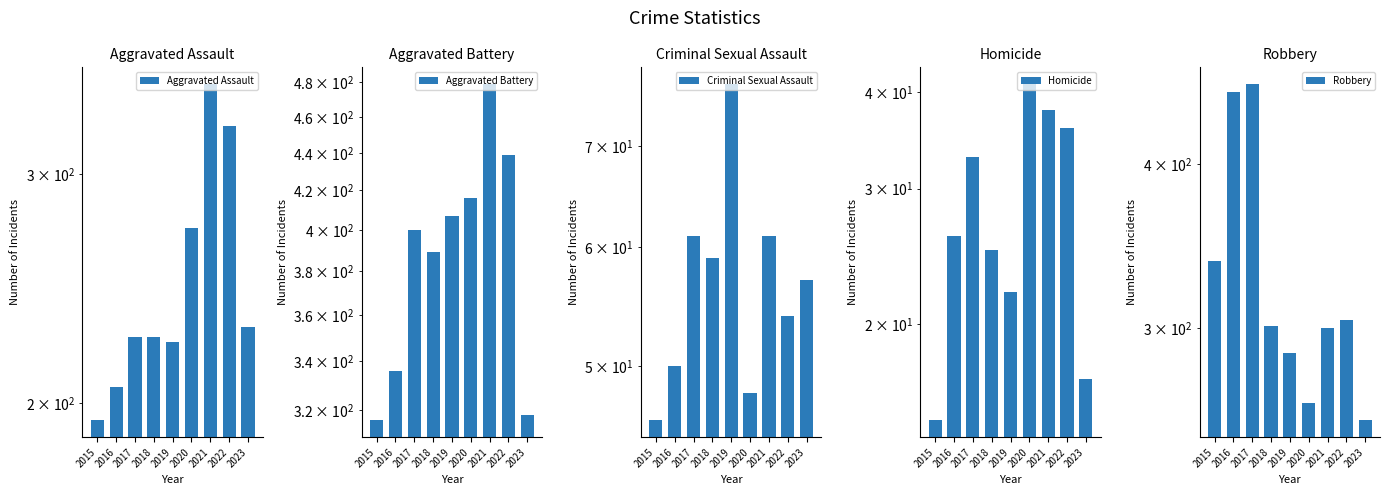

What is the total value across all series at 2023?

876